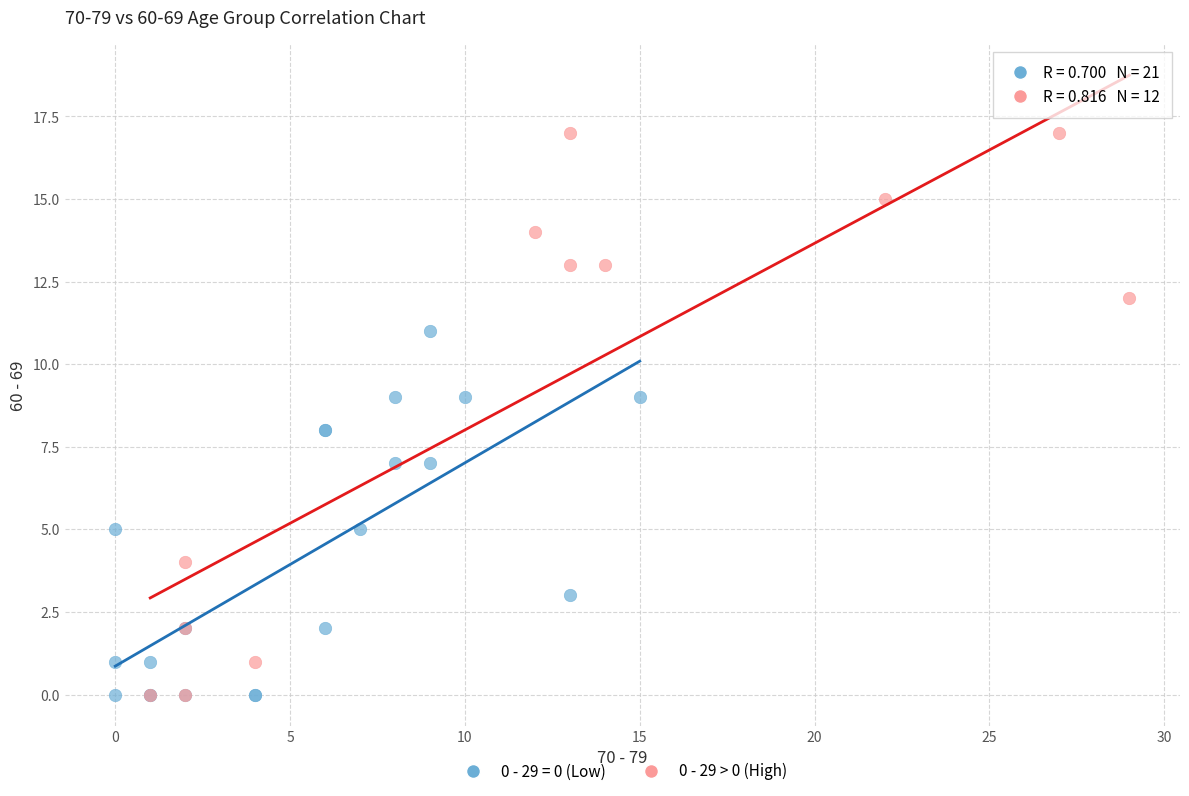

Which series reaches the maximum Y coordinate?

0 - 29 > 0 (High)